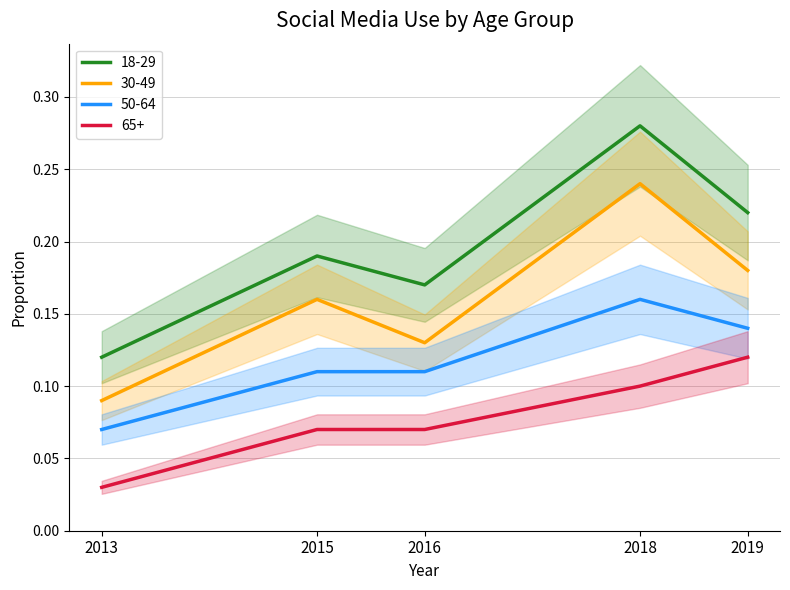

At which category is the sum across all series the highest?

2018